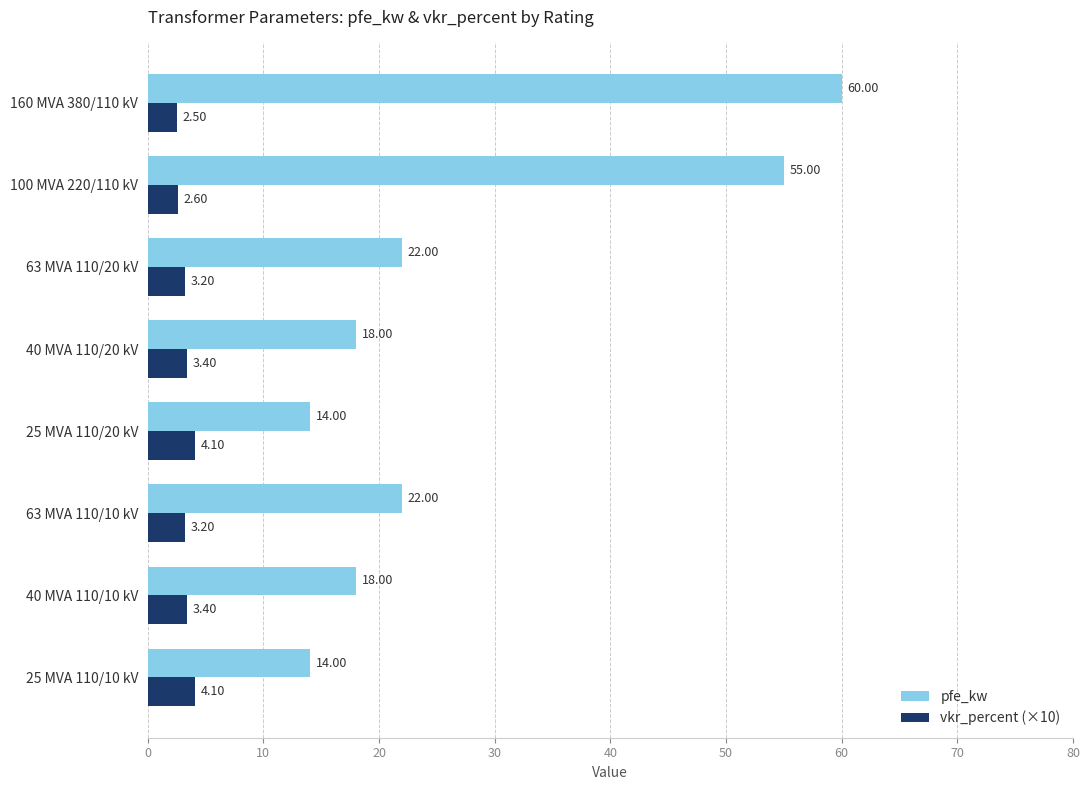

Which series has the largest total across all categories?

pfe_kw